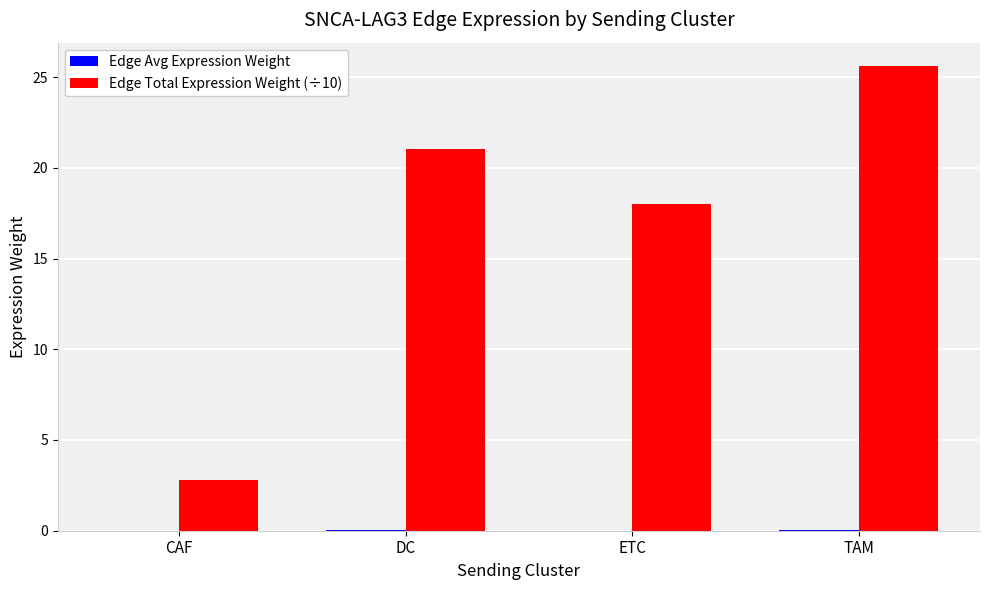

At which category does the chart reach its peak across all series?

TAM